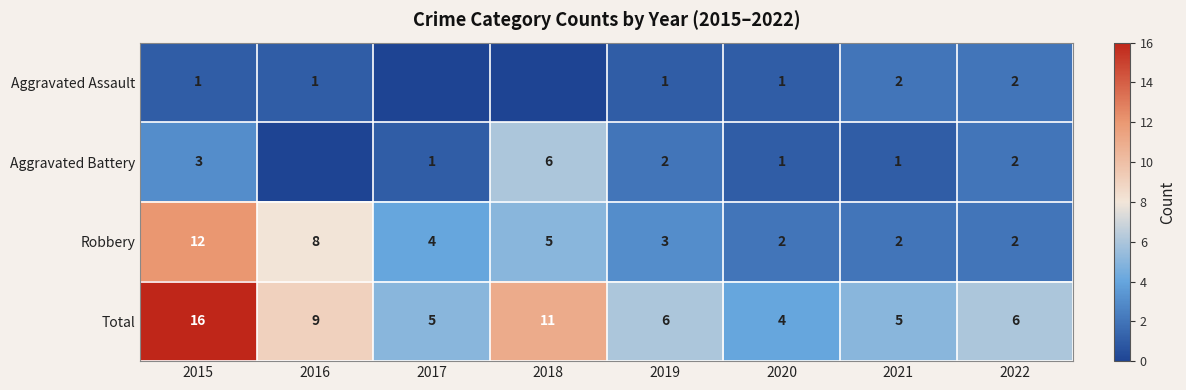

At which label is Robbery closest to 7?

2016